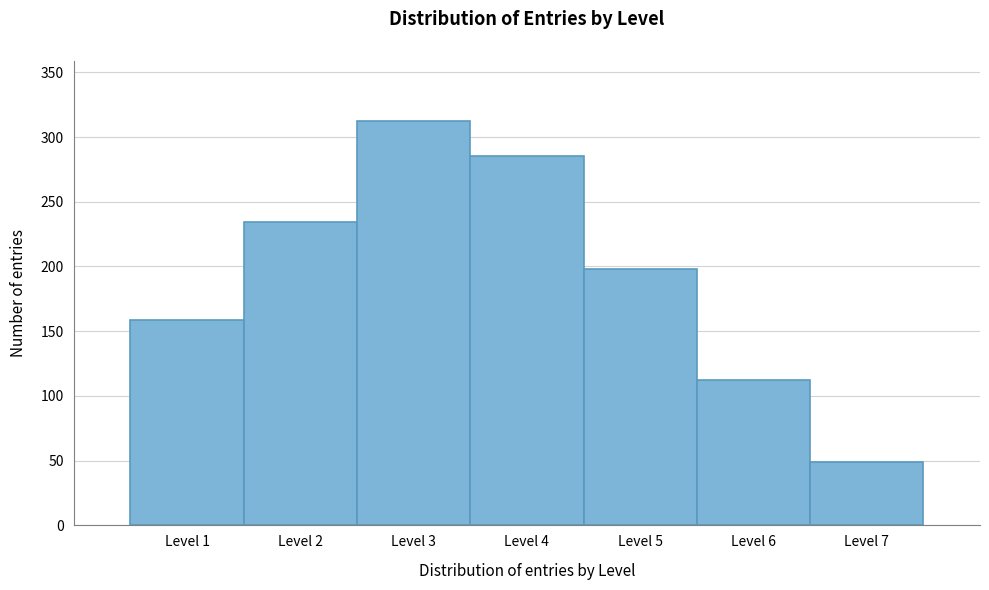

Reading left to right, list every bar in this chart as the range it spans on the x-axis followed by its height. The values are not printed on the chart, so give them approximately, as read against the axis.

0.5 to 1.5: 160
1.5 to 2.5: 235
2.5 to 3.5: 310
3.5 to 4.5: 285
4.5 to 5.5: 200
5.5 to 6.5: 110
6.5 to 7.5: 50